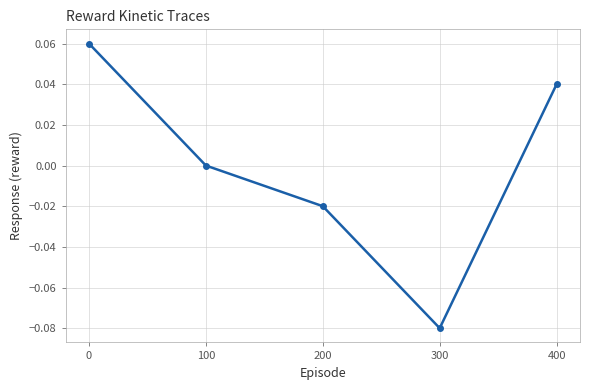

How many lines are shown in the chart?

1